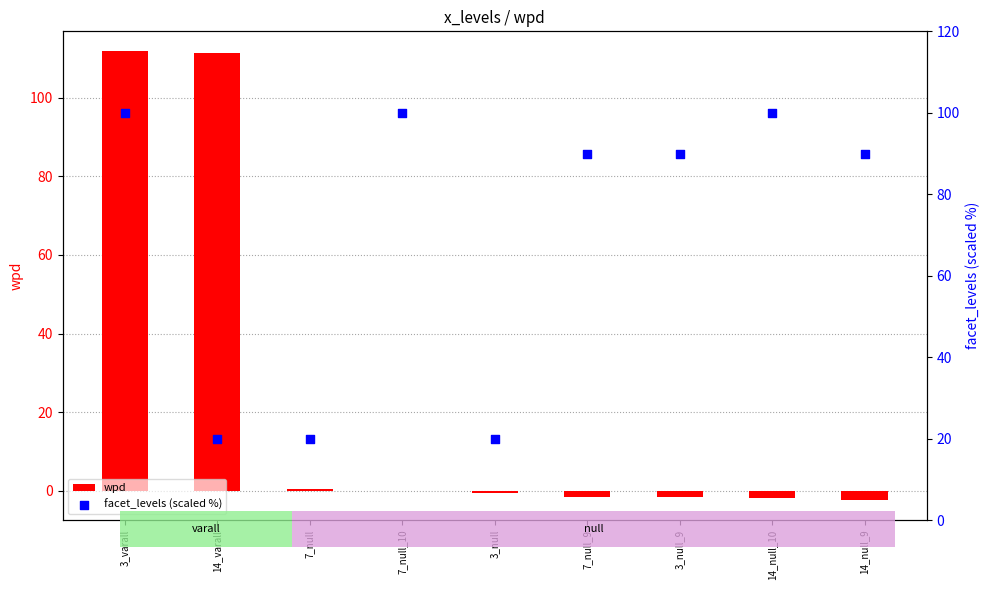

At which category is the sum across all series the highest?

3_varall